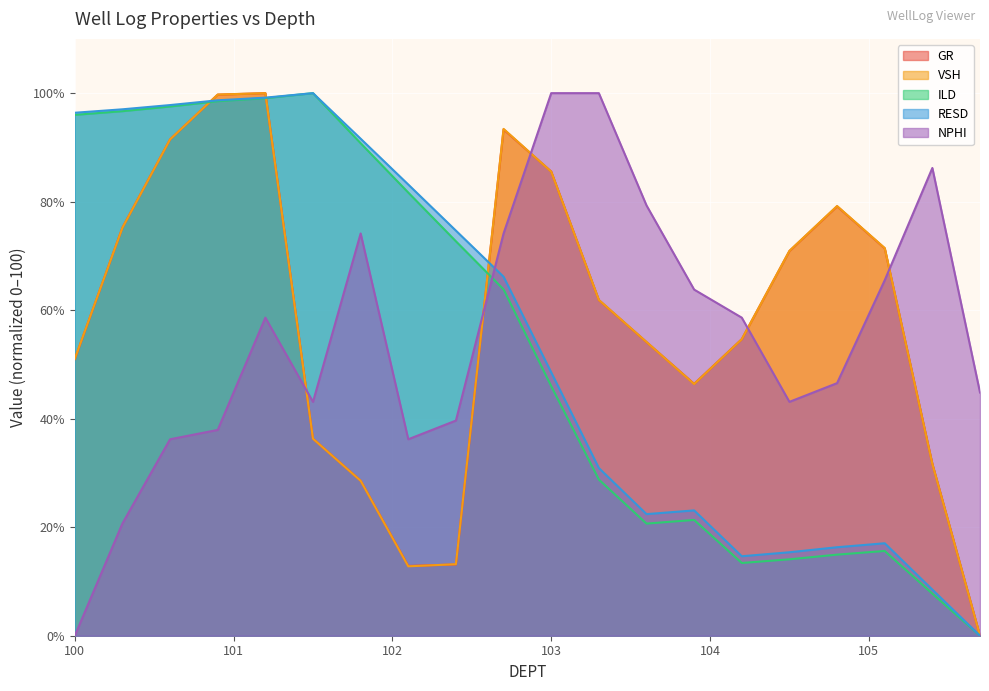

What position from the left is 103.3?

12